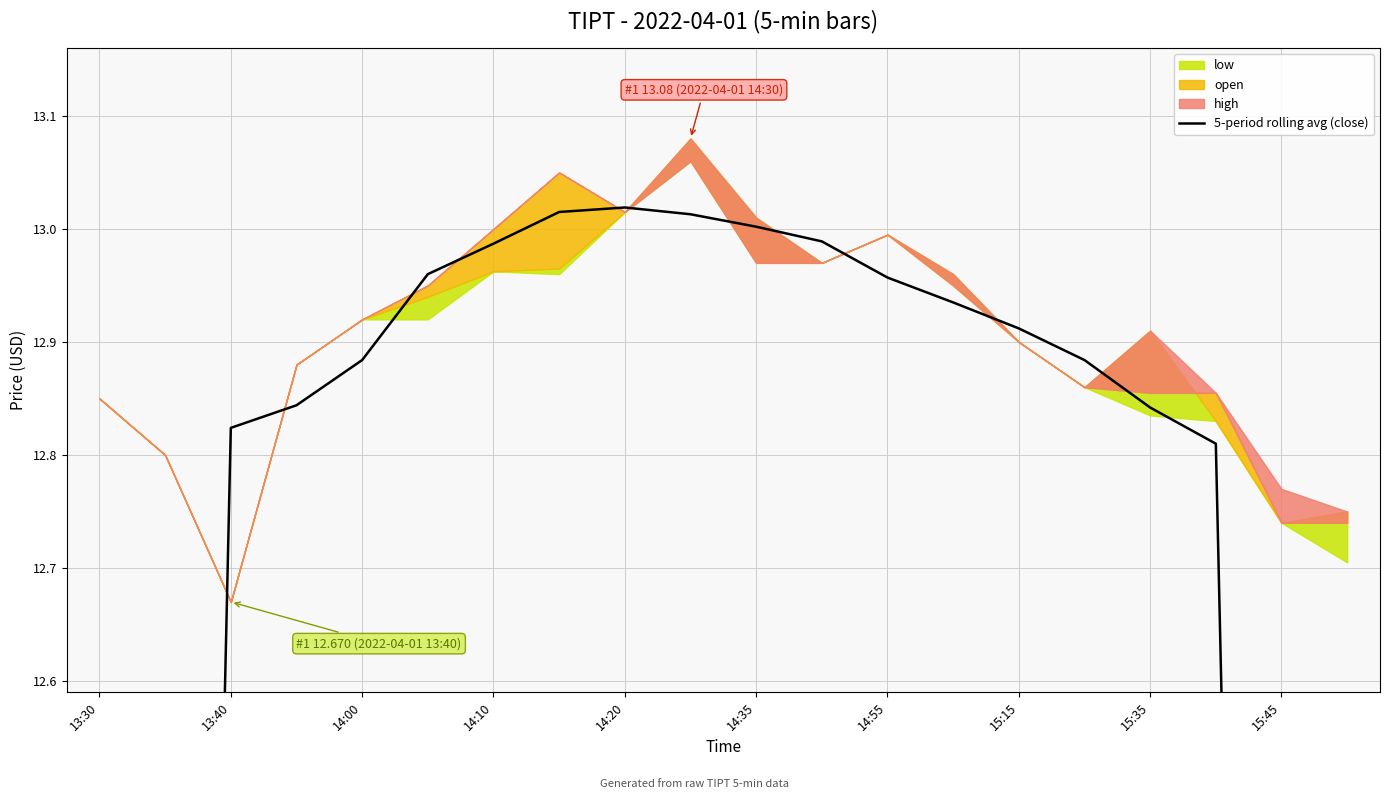

What is the change in value from 10 to 19?

-5.3